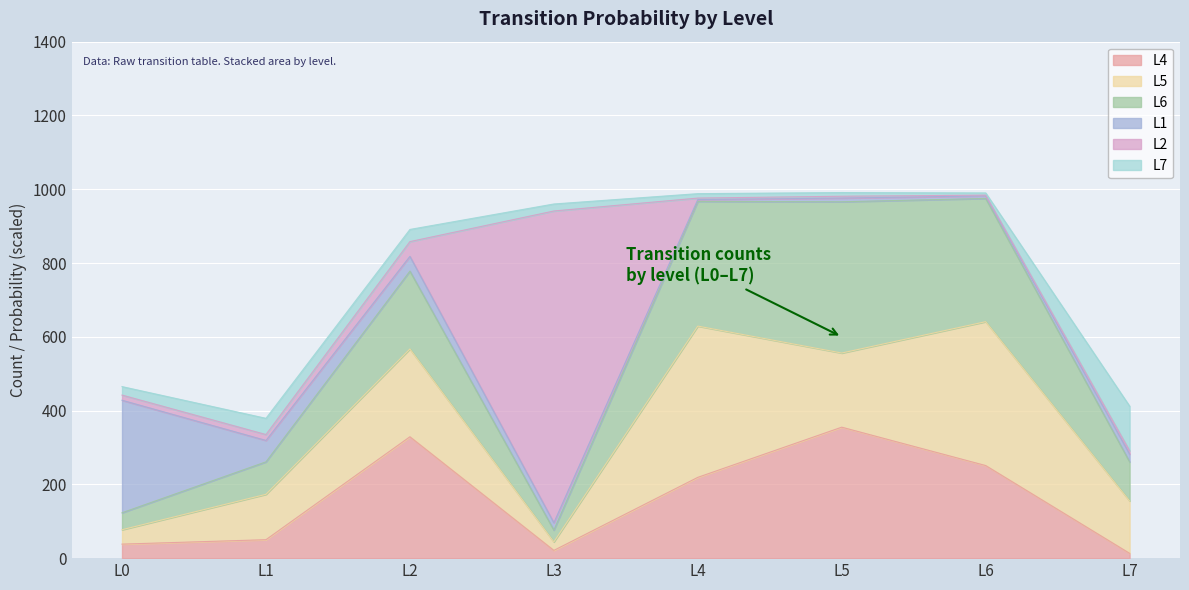

Count the number of categories in the chart.

8